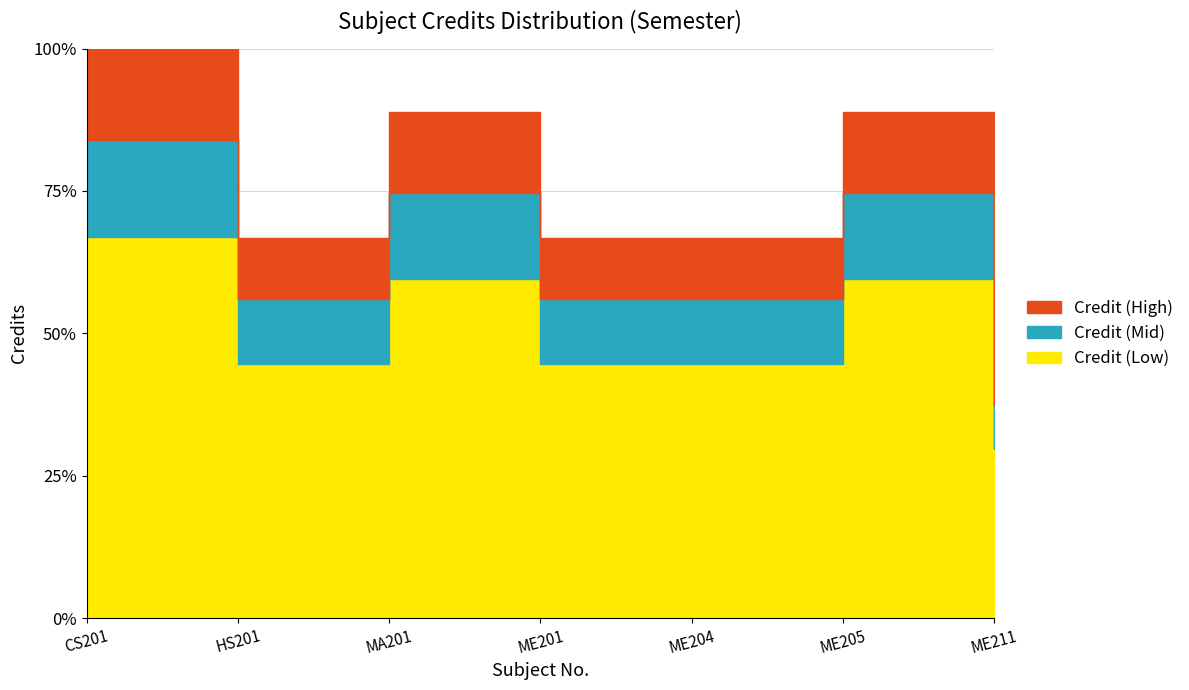

Reading right to left, extract all data points from this chart.

ME211=2.7	ME205=5.4	ME204=4.0	ME201=4.0	MA201=5.4	HS201=4.0	CS201=6.0